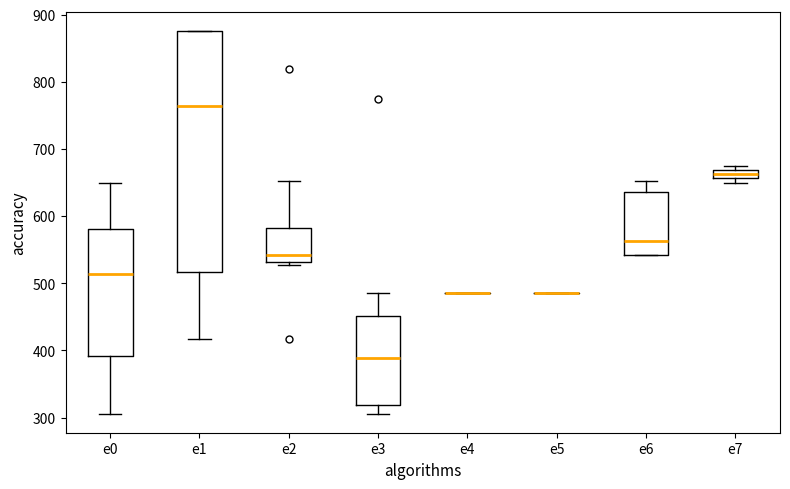

Comparing the boxes themselves (not the whiskers), which one is the tallest?

e1